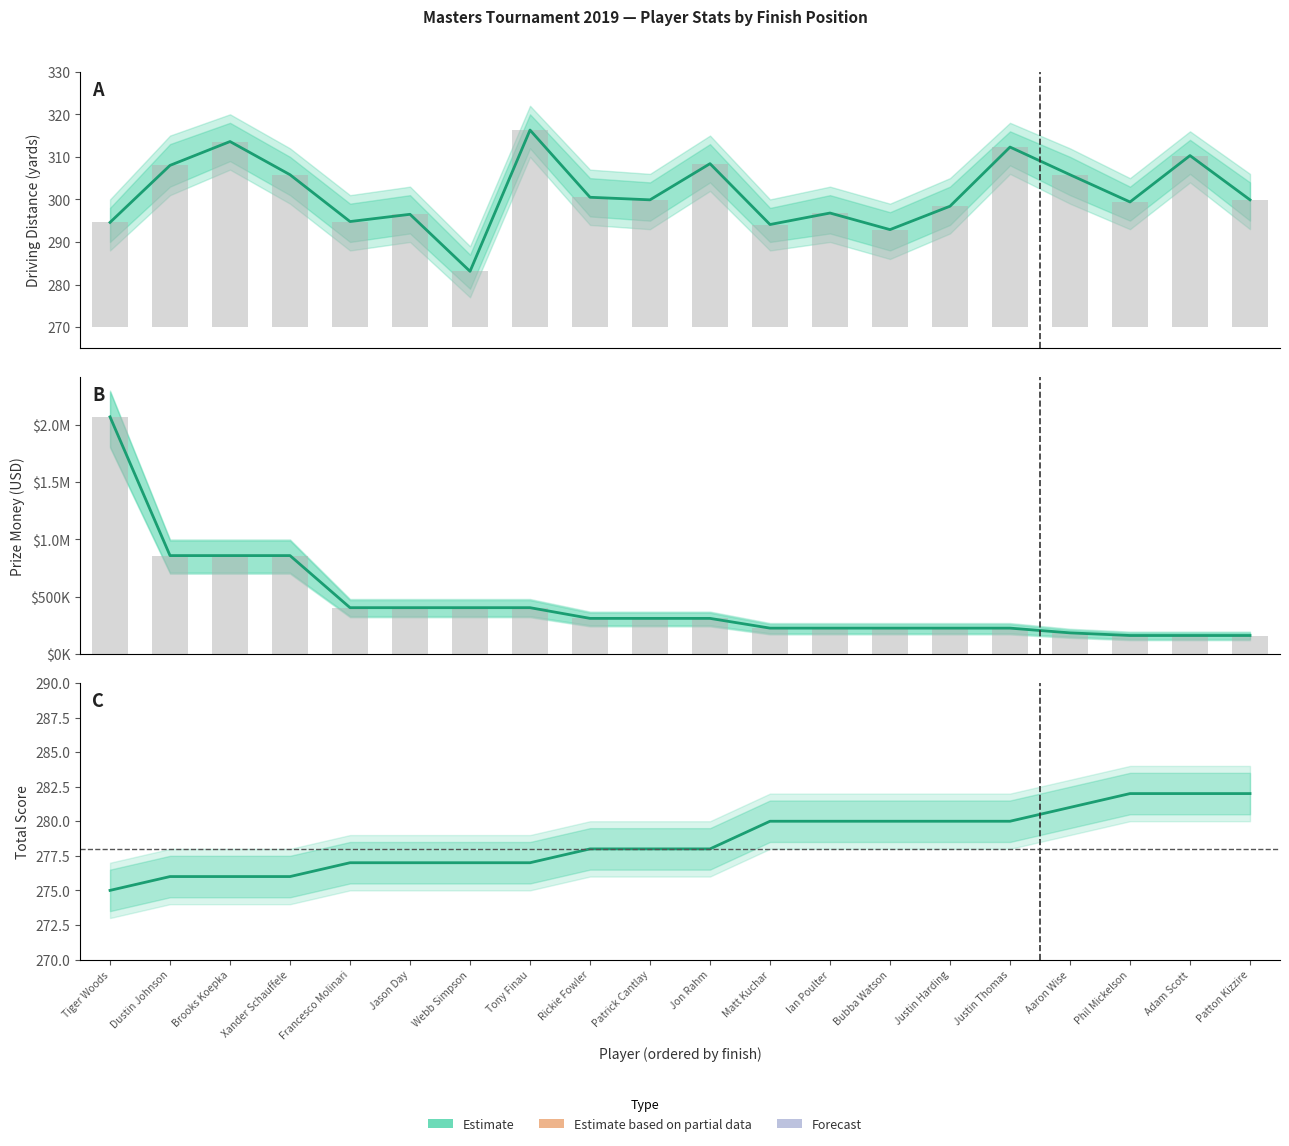

Is it true that the value at Phil Mickelson is 130?

False